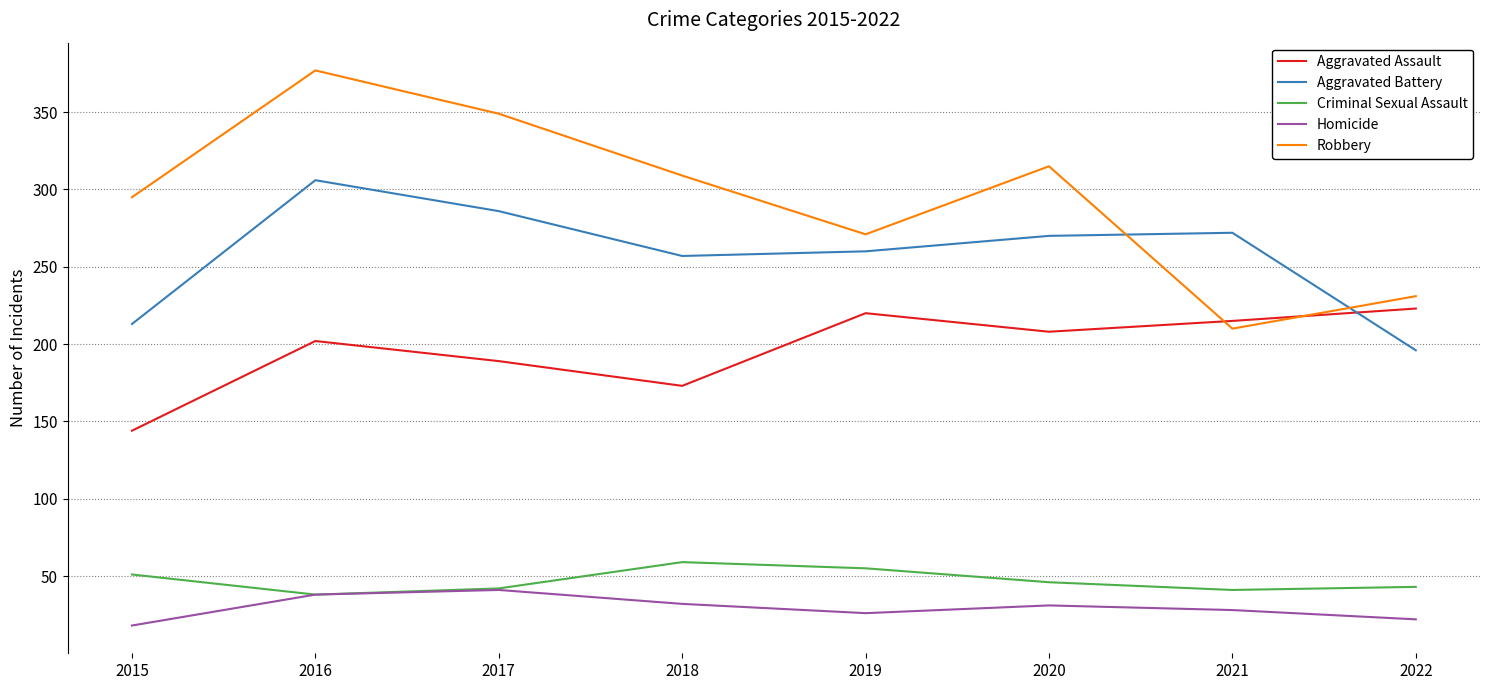

How many series are shown in this chart?

5